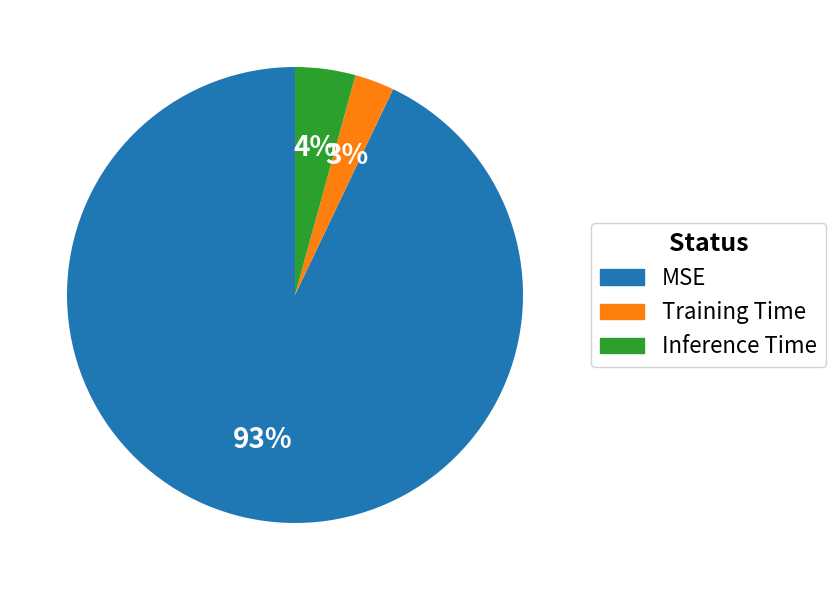

How many segments does this pie chart have?

3